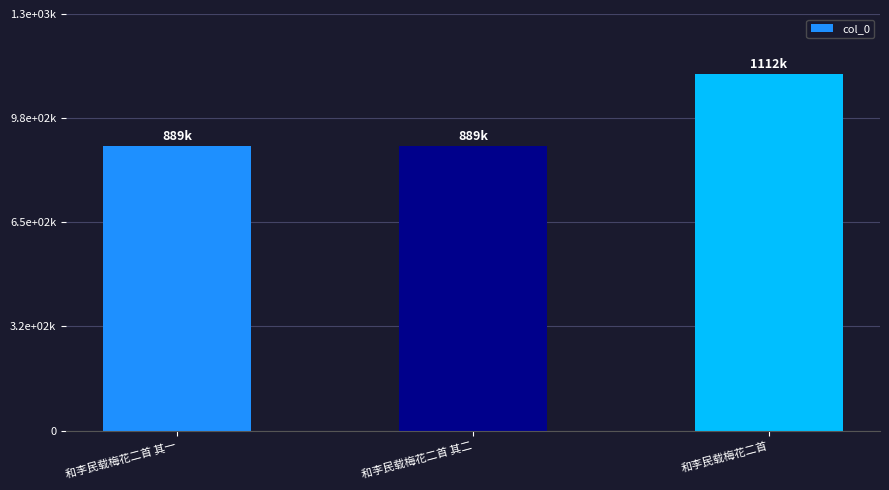

Does the chart contain stacked bars?

No